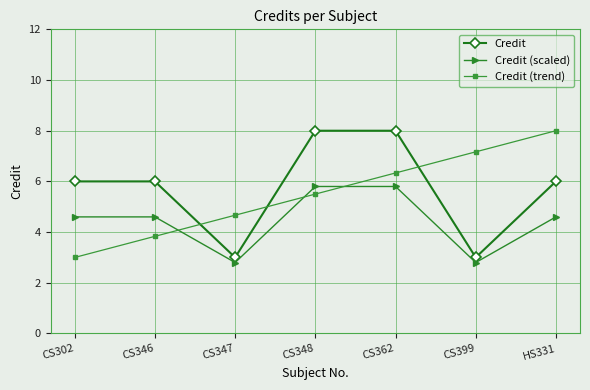

At how many categories does at least one series exceed 5?

6